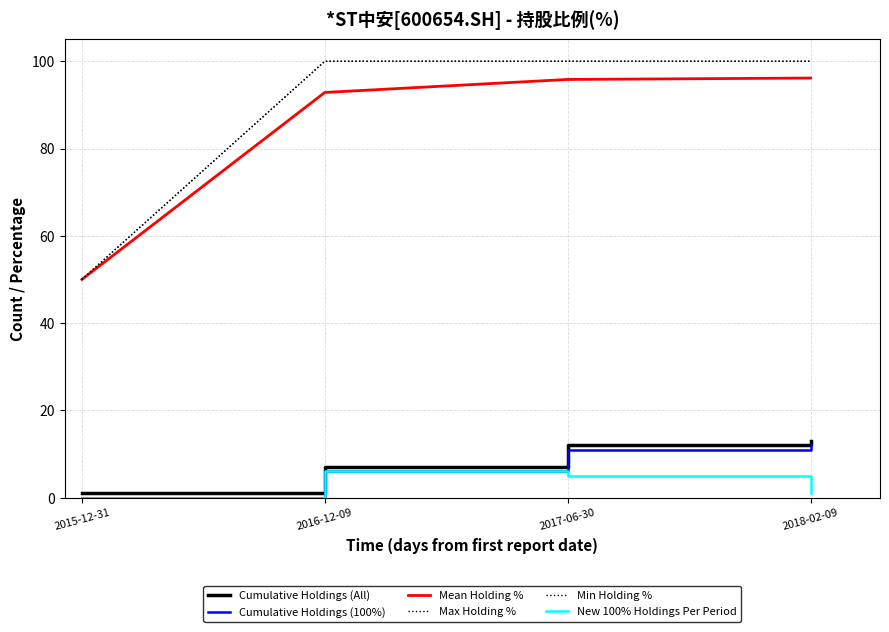

What value does the Cumulative Holdings (All) series have at 2016-12-09?

7.0